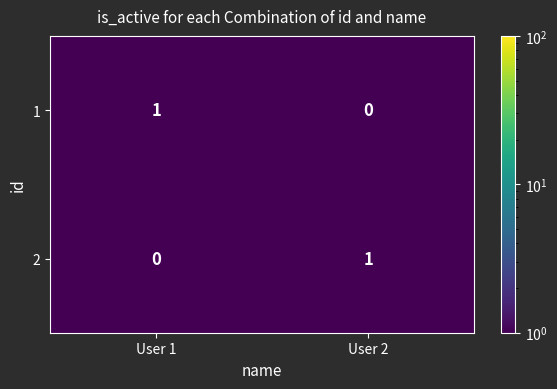

What is the spread (max minus min) of values at User 1?

1